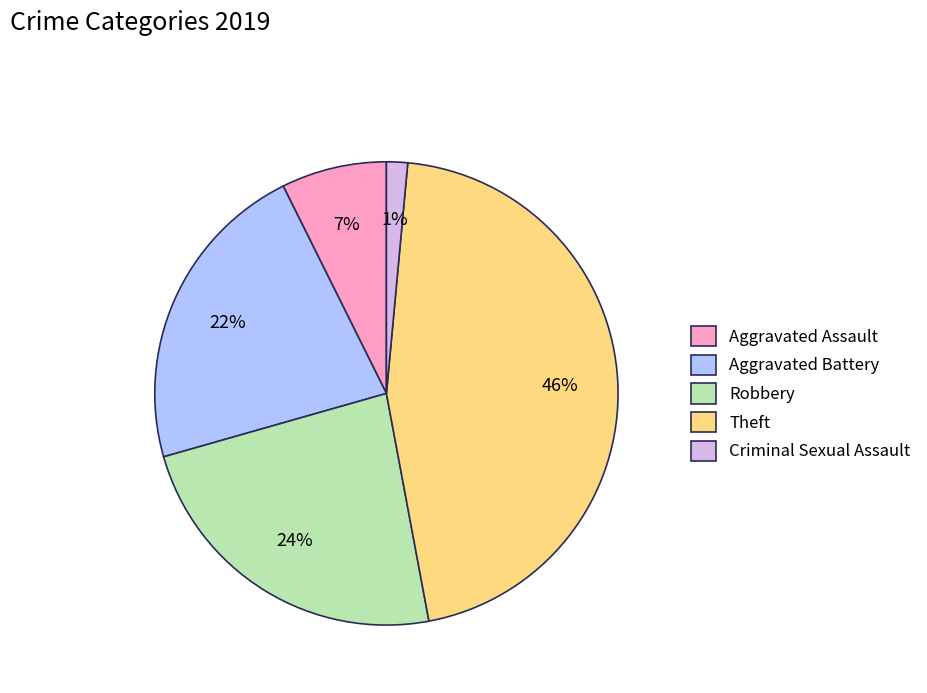

Count the number of slices in the pie.

5